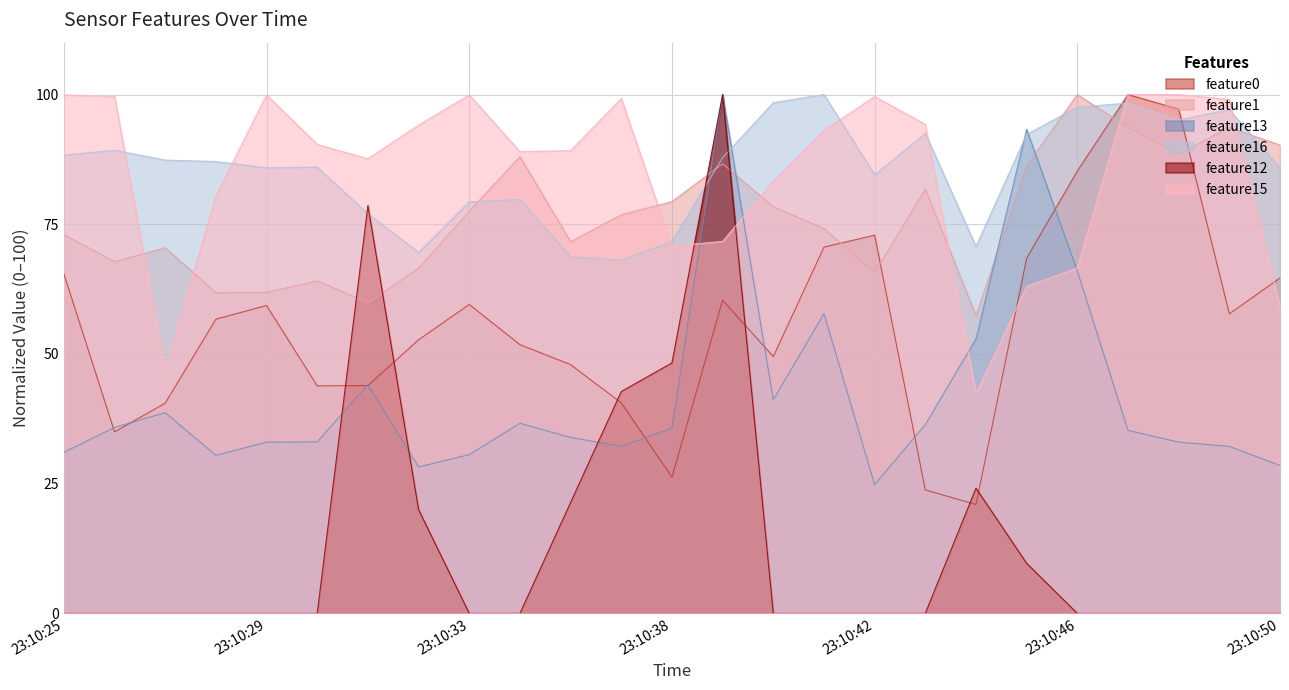

Where do feature13 and feature12 first cross each other?

23:10:30 and 23:10:31